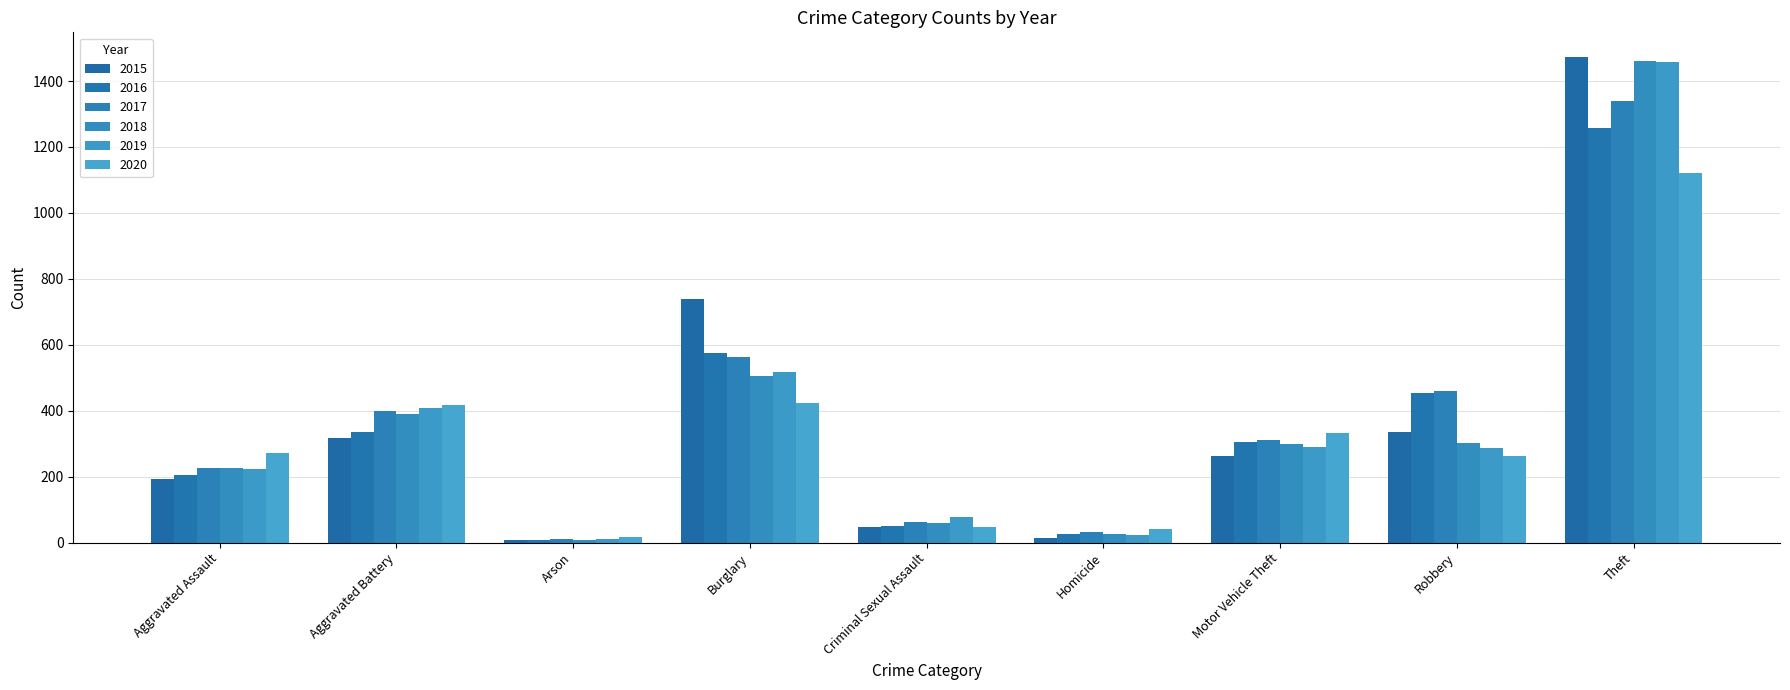

What is the value of the 2020 bar at the 8th from the left?

263